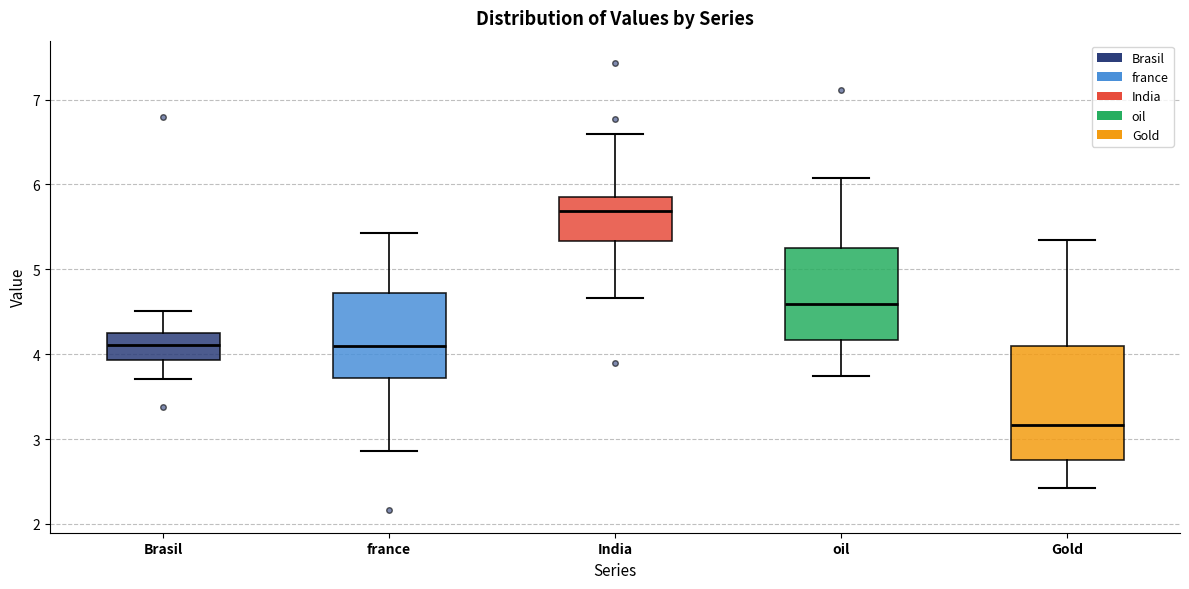

Comparing the boxes themselves (not the whiskers), which one is the tallest?

Gold